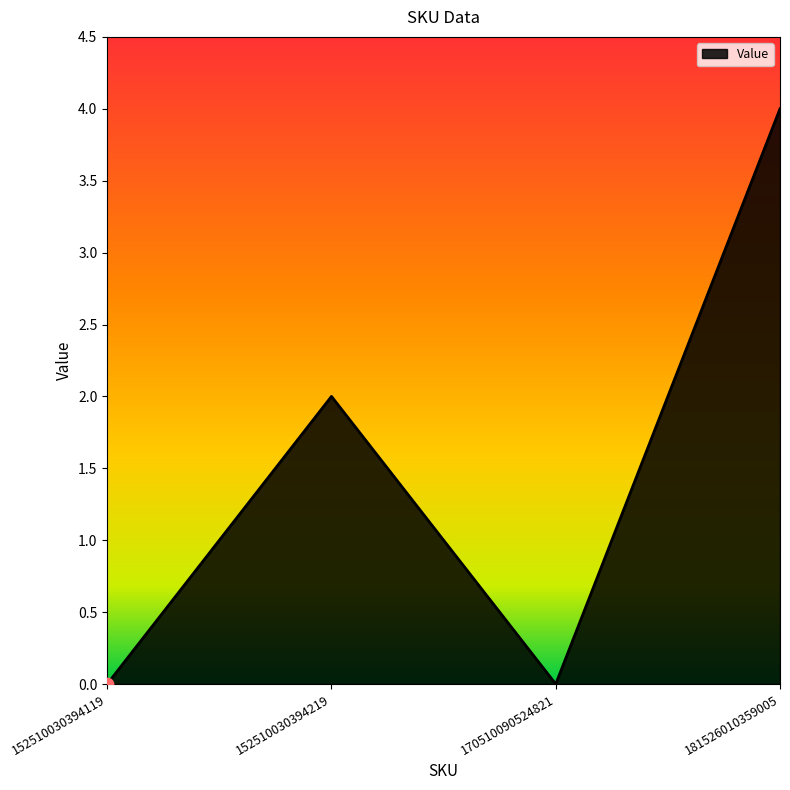

What is the change in value from 152510030394119 to 152510030394219?

+2